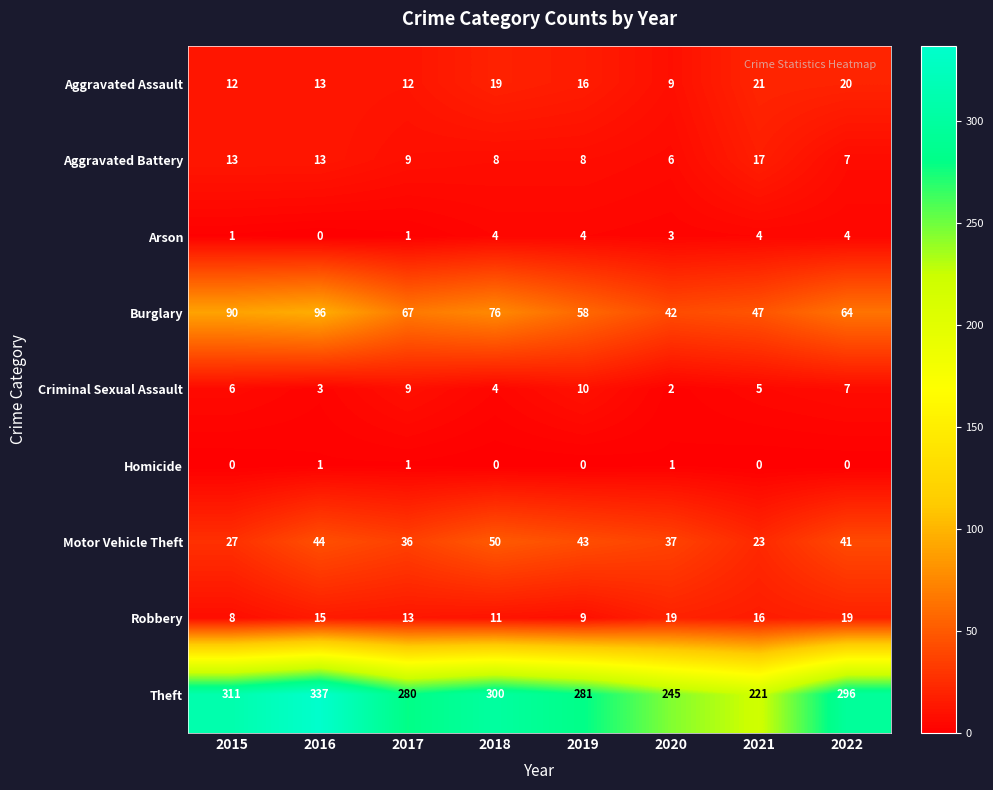

Which series has the largest total across all categories?

Theft